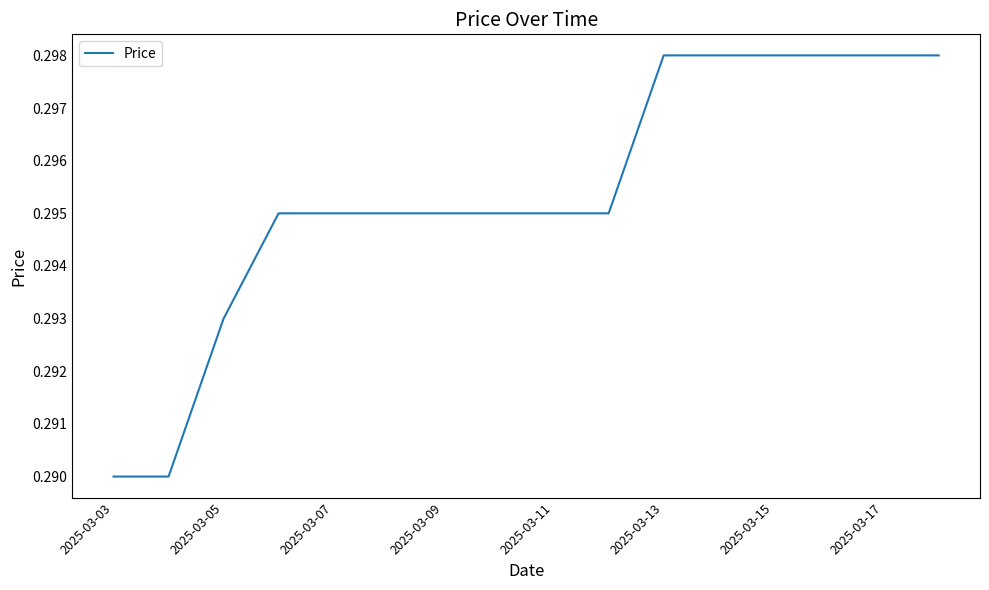

What is the smallest value displayed?

0.3